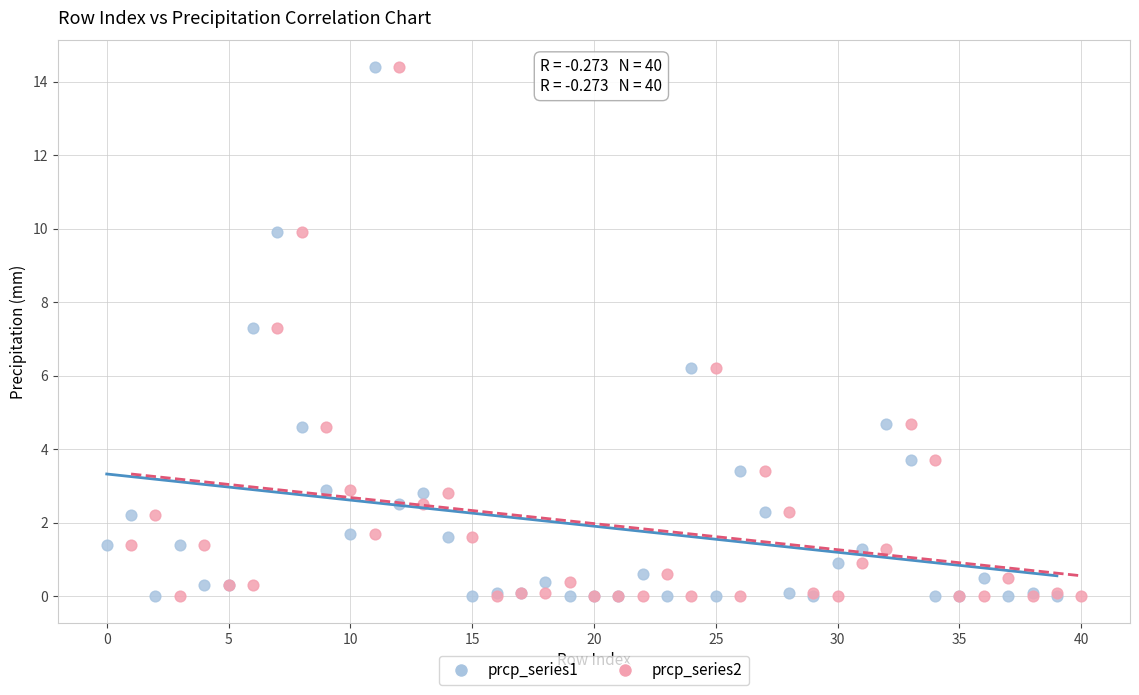

What are all the series names shown in the legend?

prcp_series1, prcp_series2